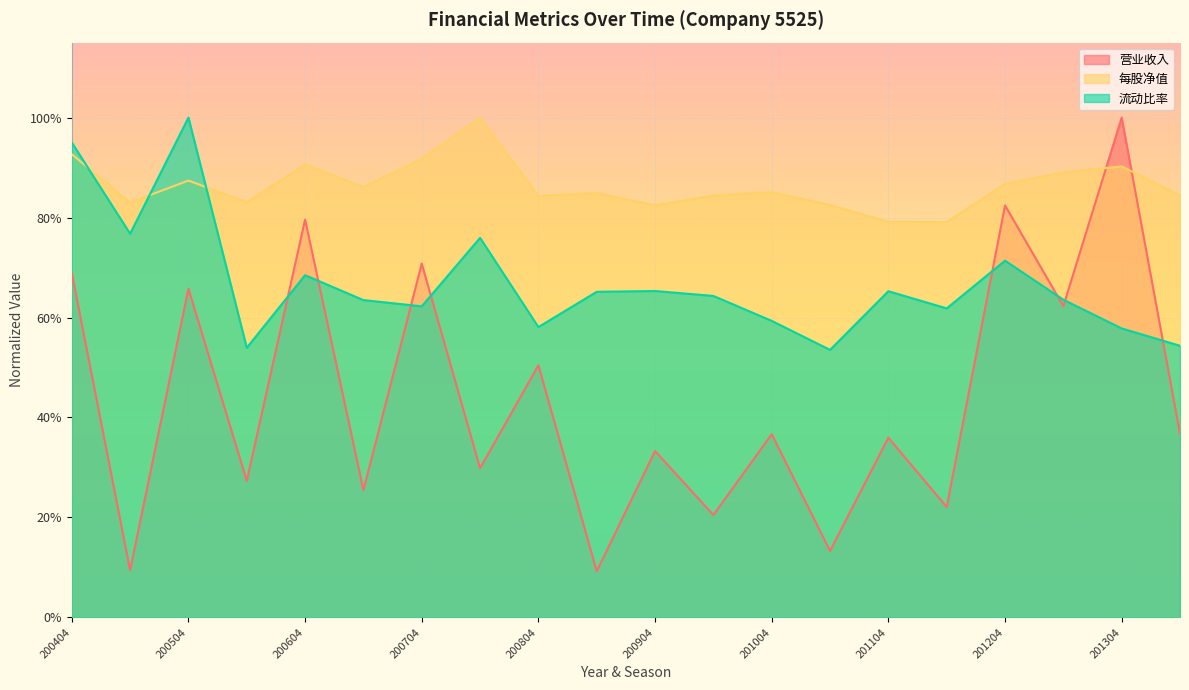

Where is the first local minimum for 营业收入?

200502